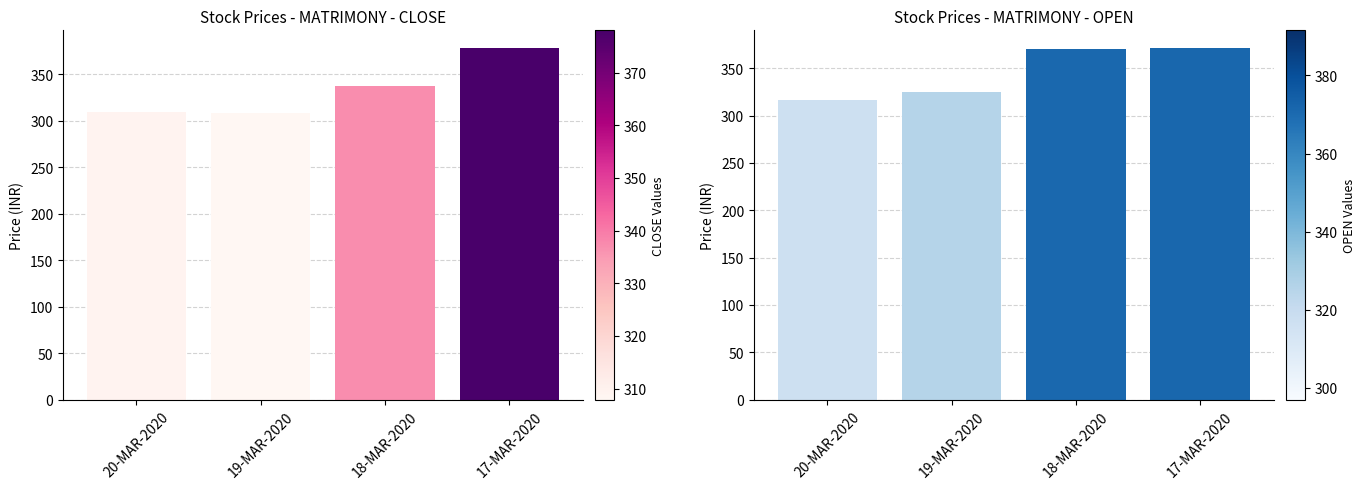

Is the value of CLOSE at 20-MAR-2020 greater than the value of OPEN at 20-MAR-2020?

No